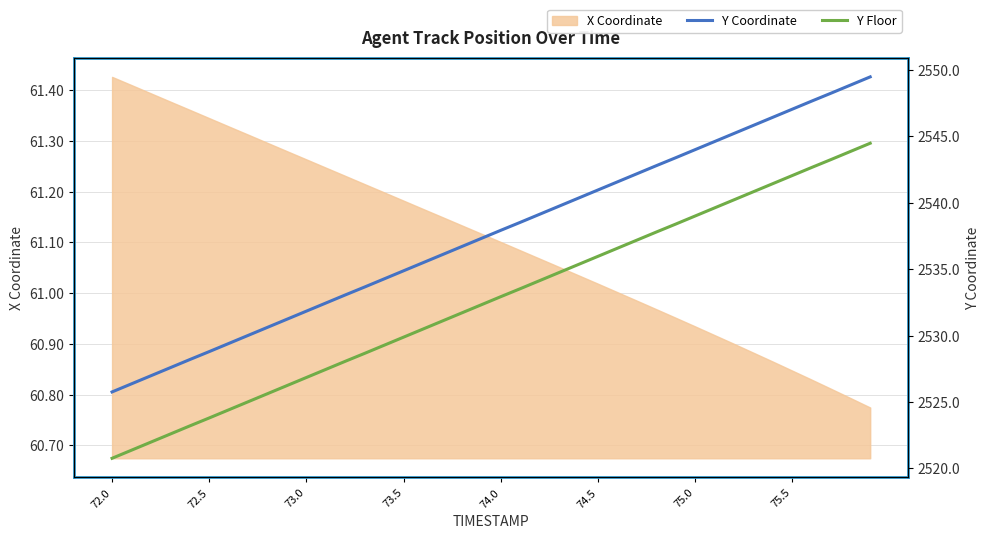

Does the chart have visible grid lines?

Yes